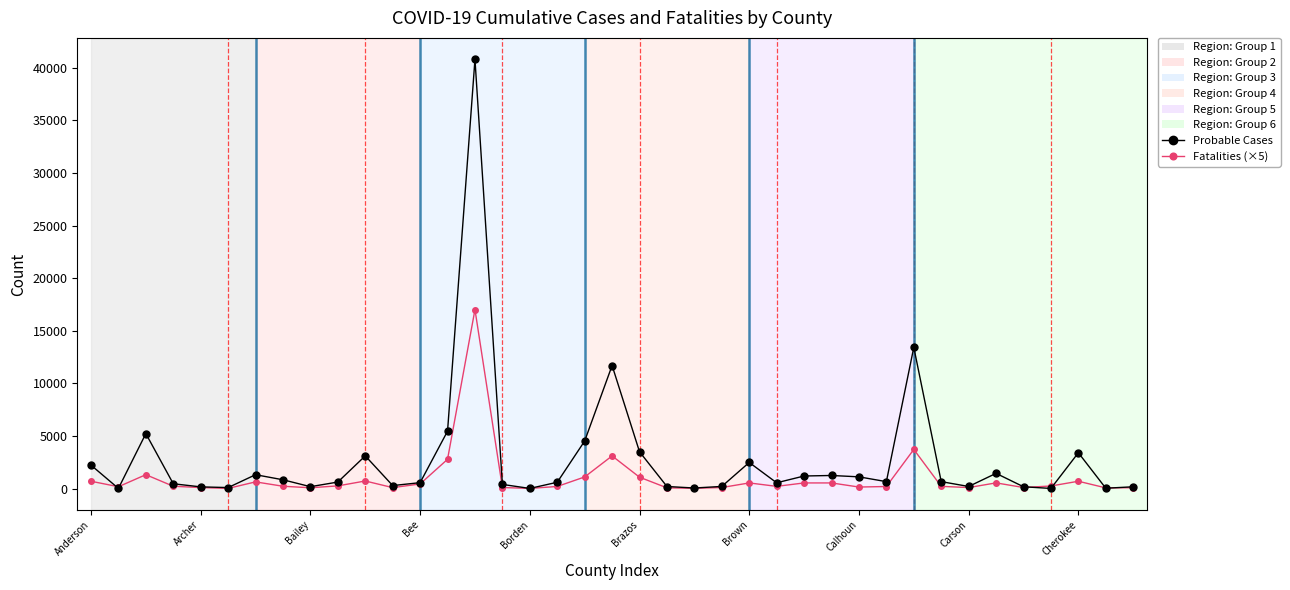

Count the number of data series in this chart.

2